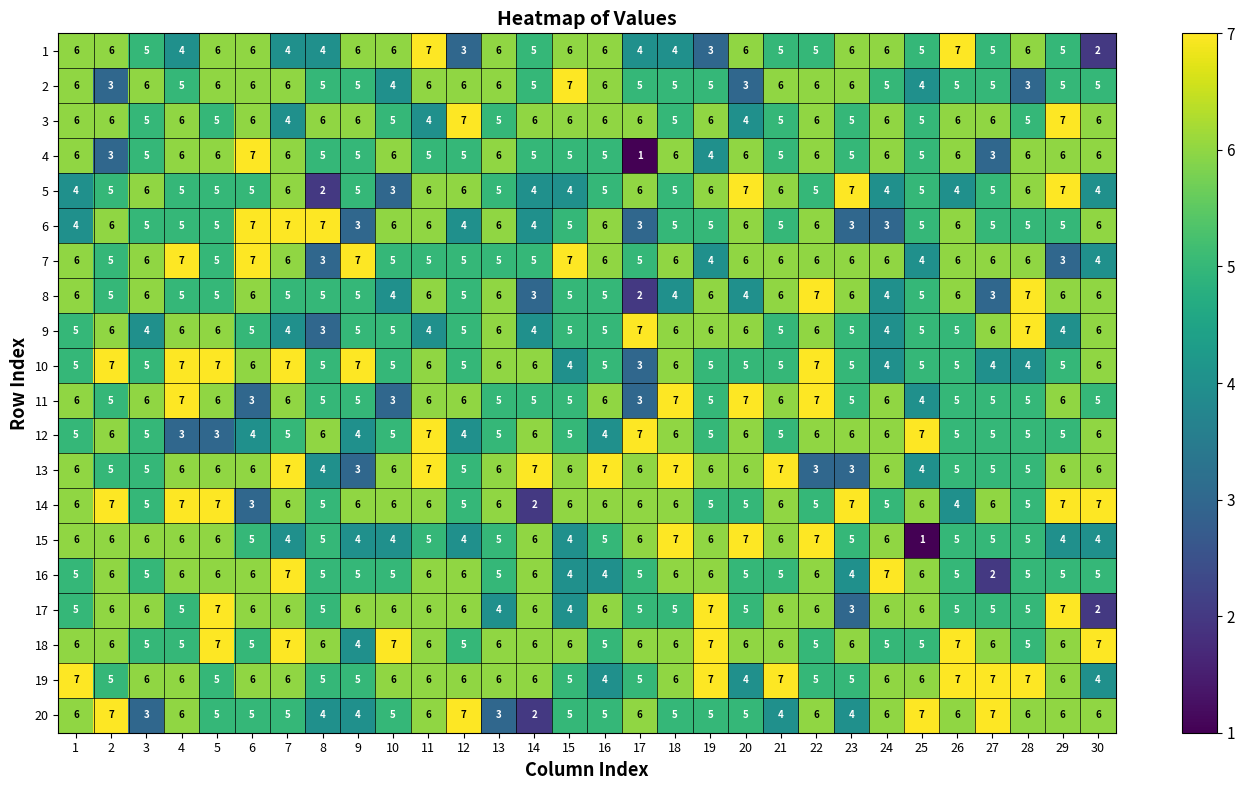

What is the total value across all series at 4?

113